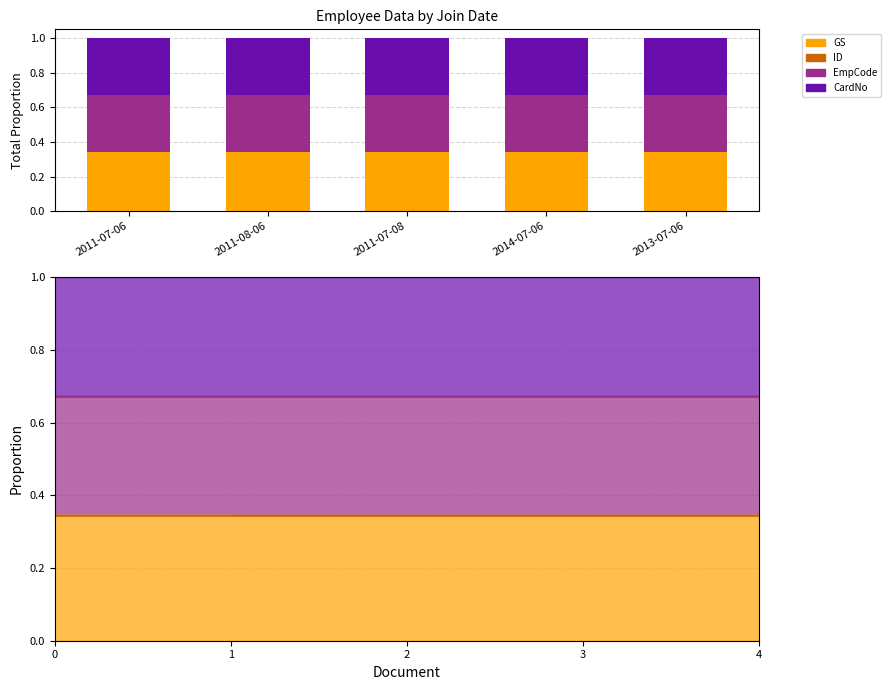

Between 2011-07-06 and 2013-07-06, which is larger?

2011-07-06